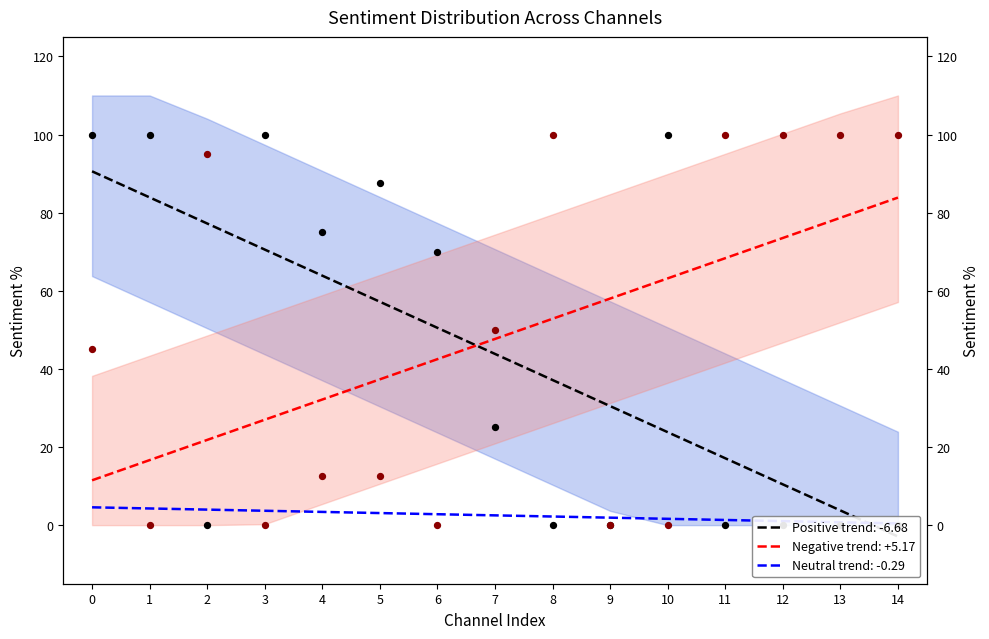

What is the total value across all series at 6?

70.0